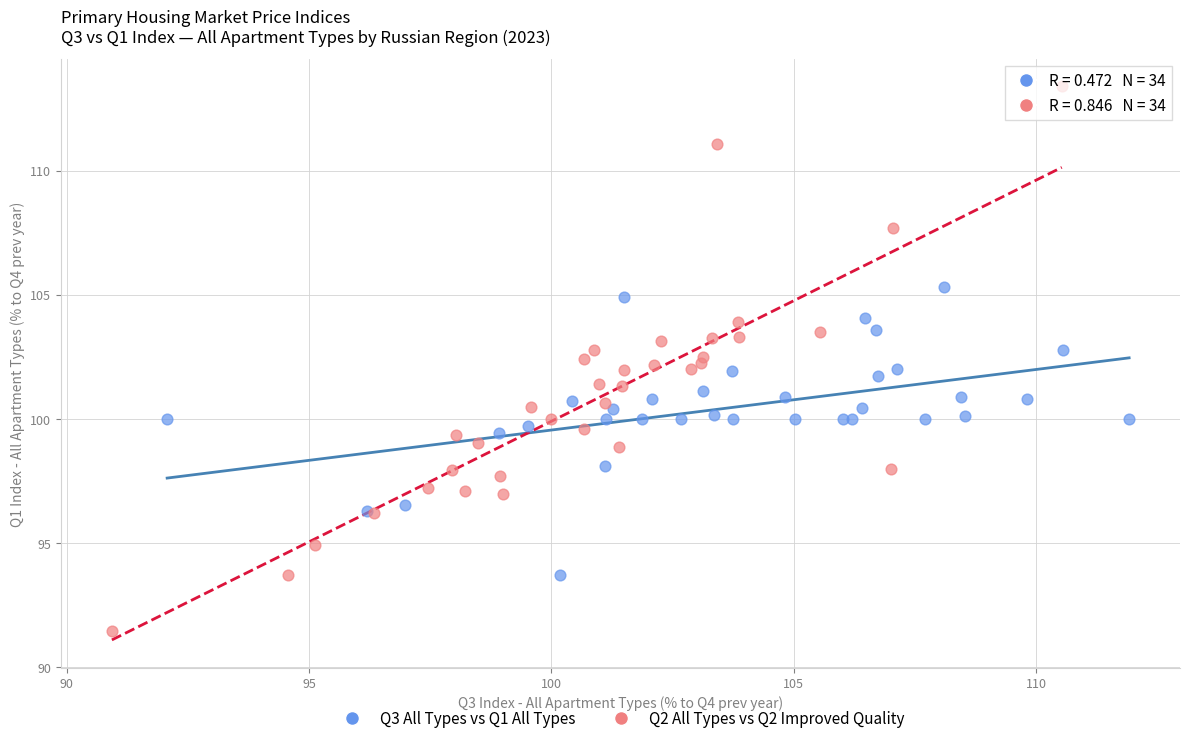

Which series contains the highest Y value?

Q2 All Types vs Q2 Improved Quality